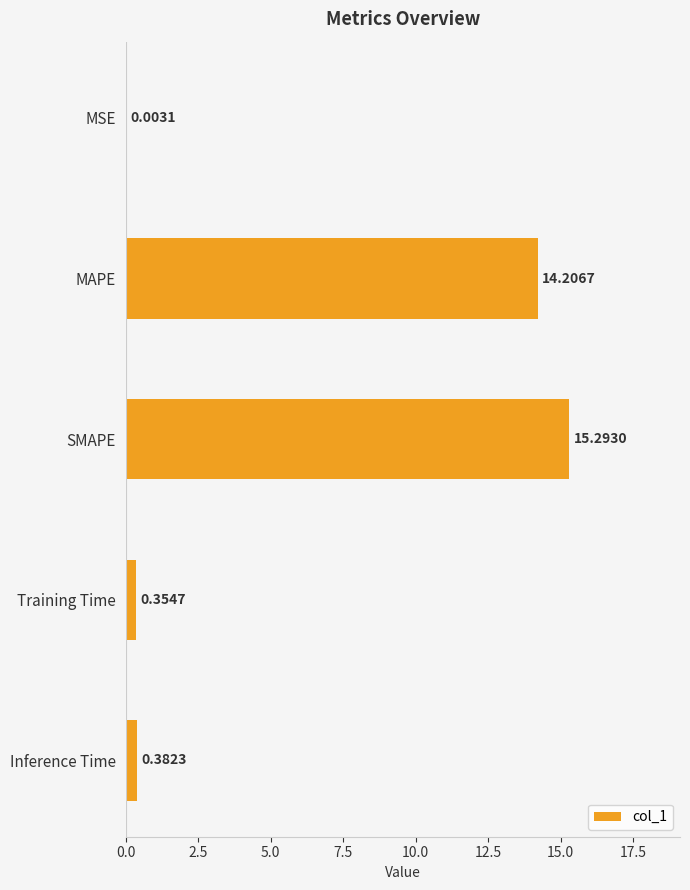

At which label is the value closest to 7?

Inference Time